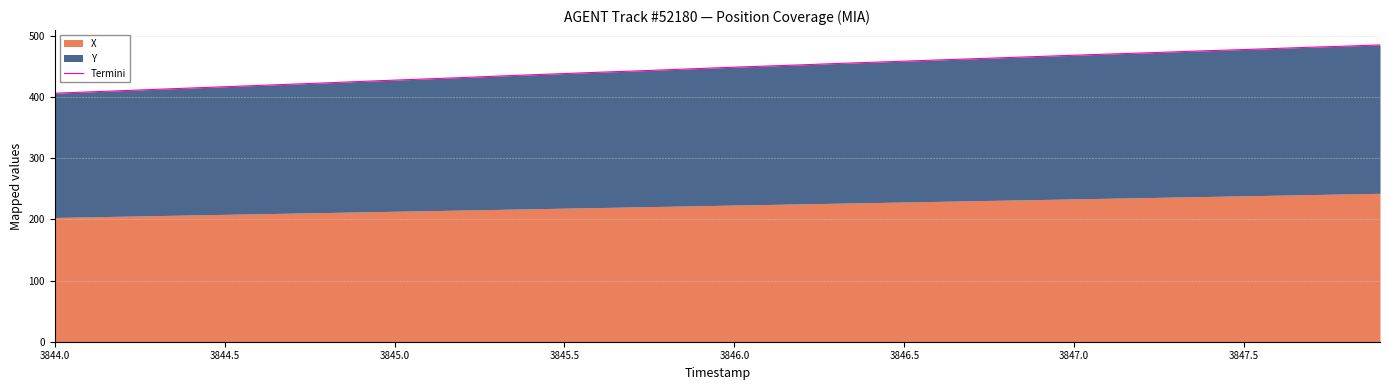

True or false: the data shows 200.1 at 3846.0.

False